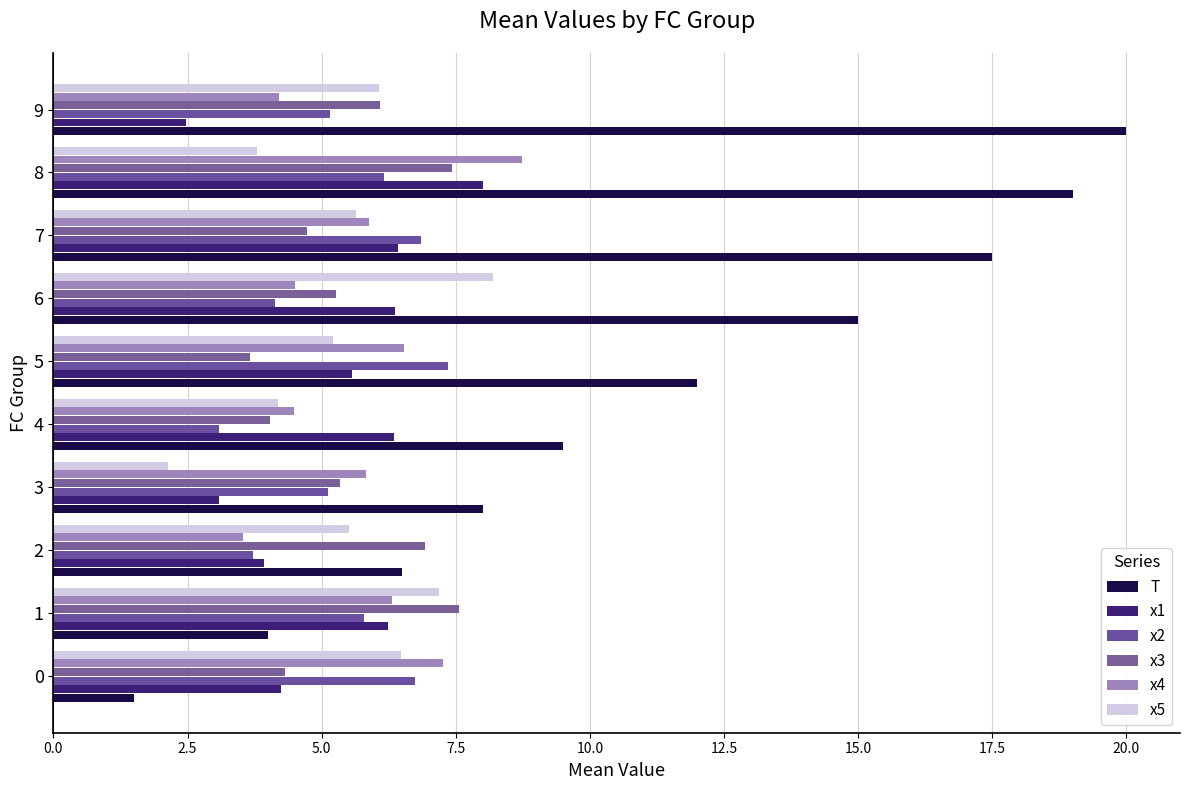

How many distinct data groups are displayed?

6